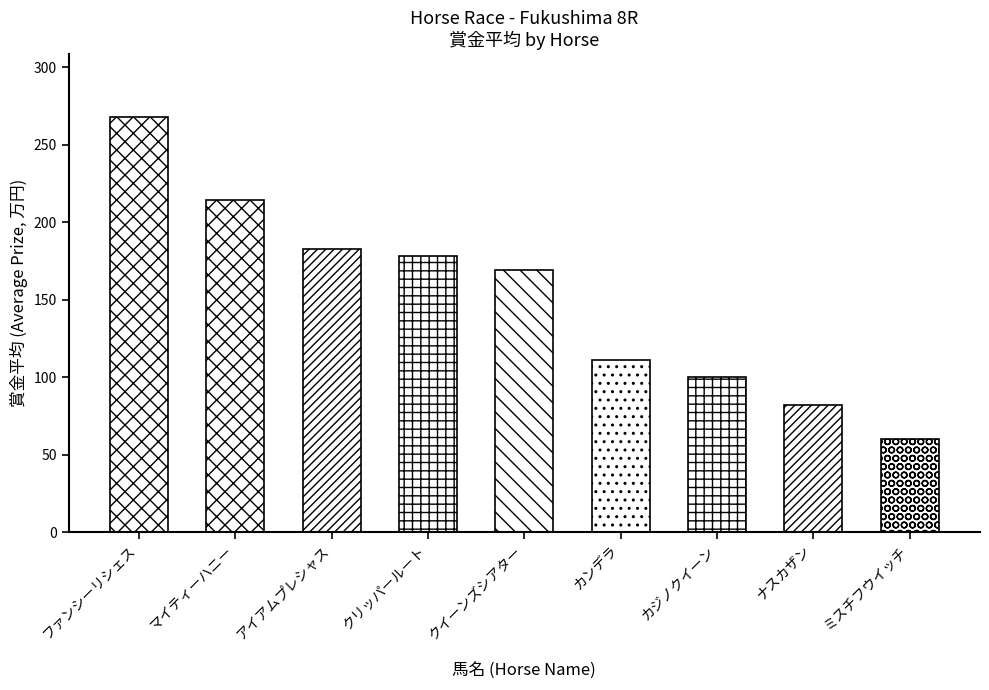

The 戦数 series shows 23.5 at 2 先. True or false?

False